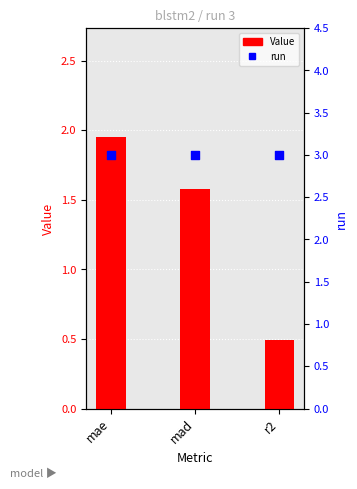

At how many categories does at least one series exceed 2?

3